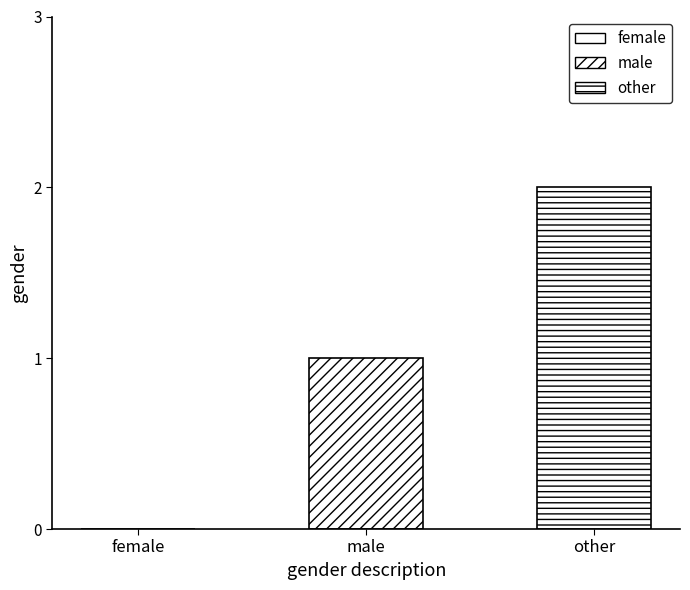

How many bars are there in total?

2